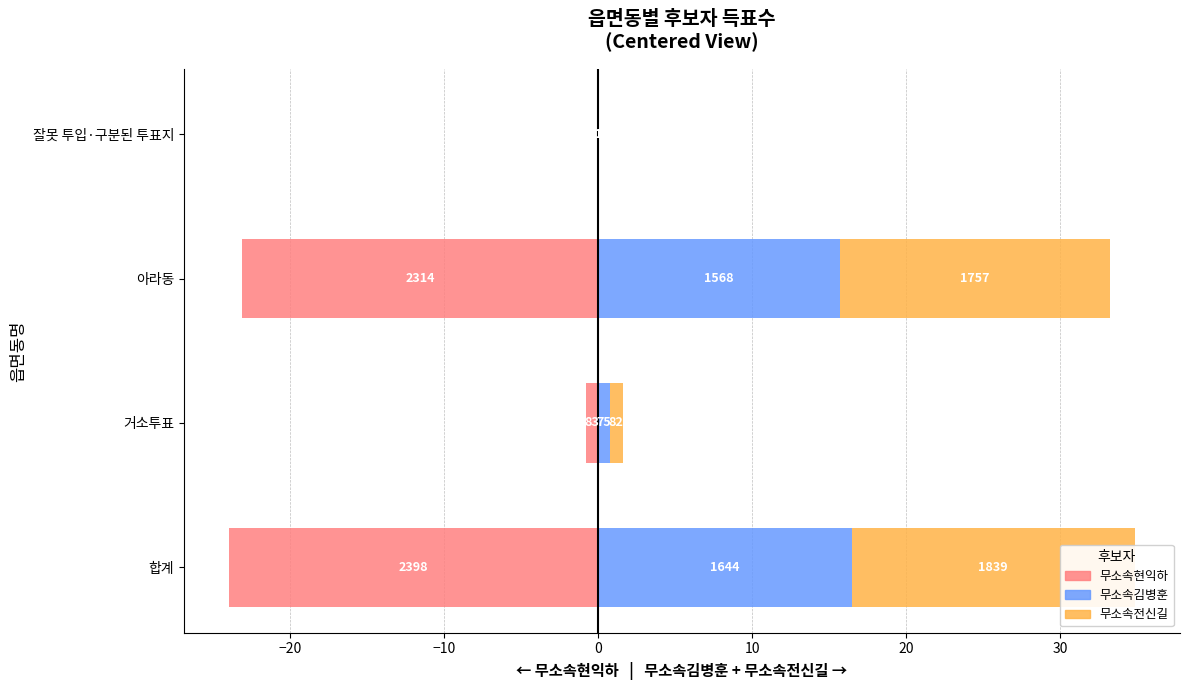

What are all the series names shown in the legend?

무소속현익하, 무소속김병훈, 무소속전신길